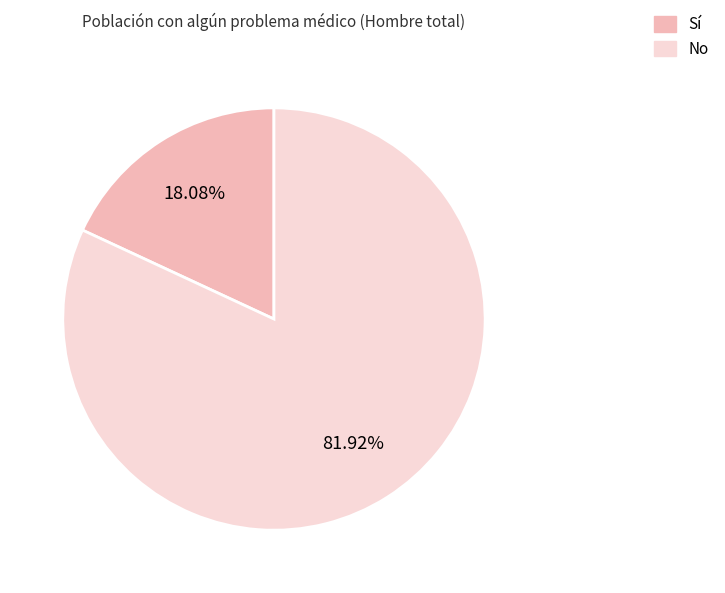

Is the sum of Sí and No greater than half?

Yes